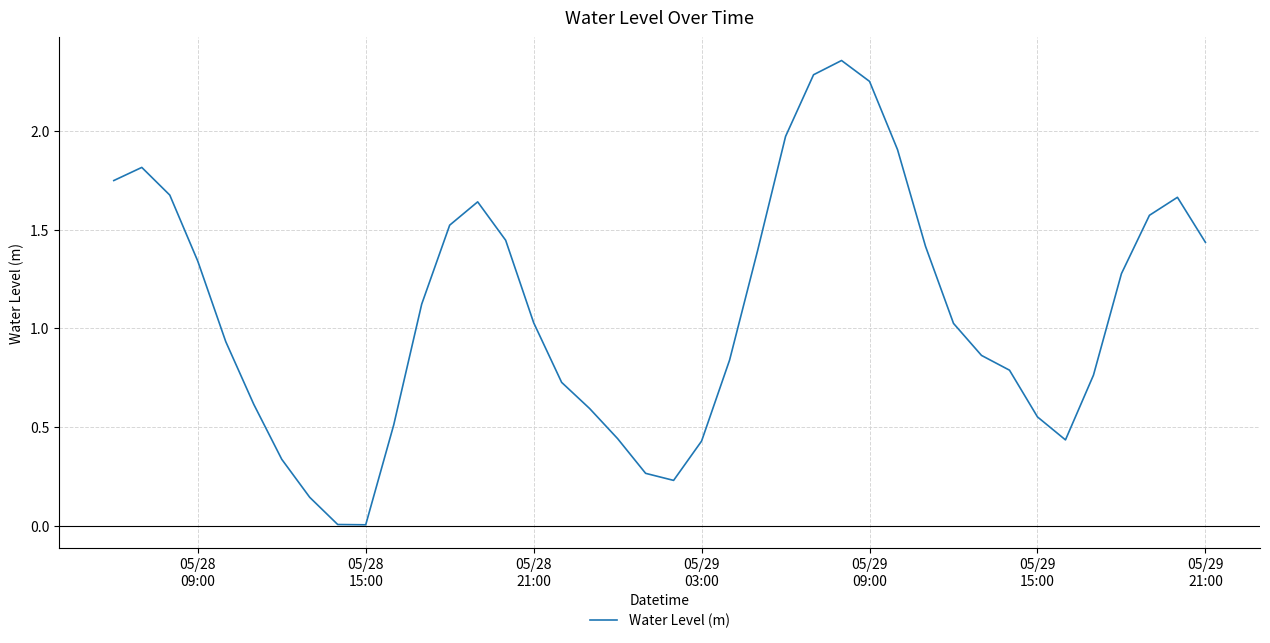

What is the average value?

1.1